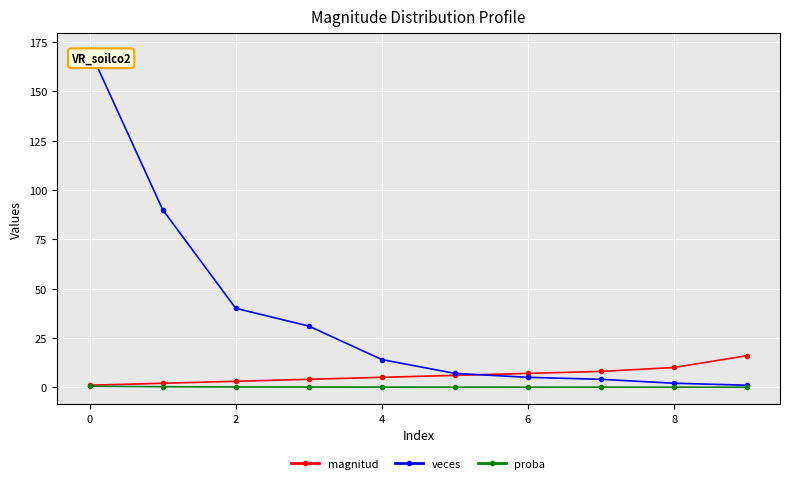

What is the value of the magnitud point at the 5th from the left?

5.0